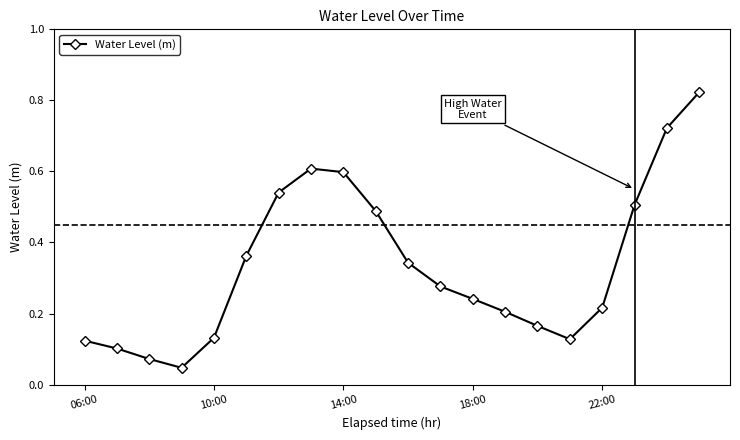

How many points are higher than both their immediate neighbors (excluding endpoints)?

1